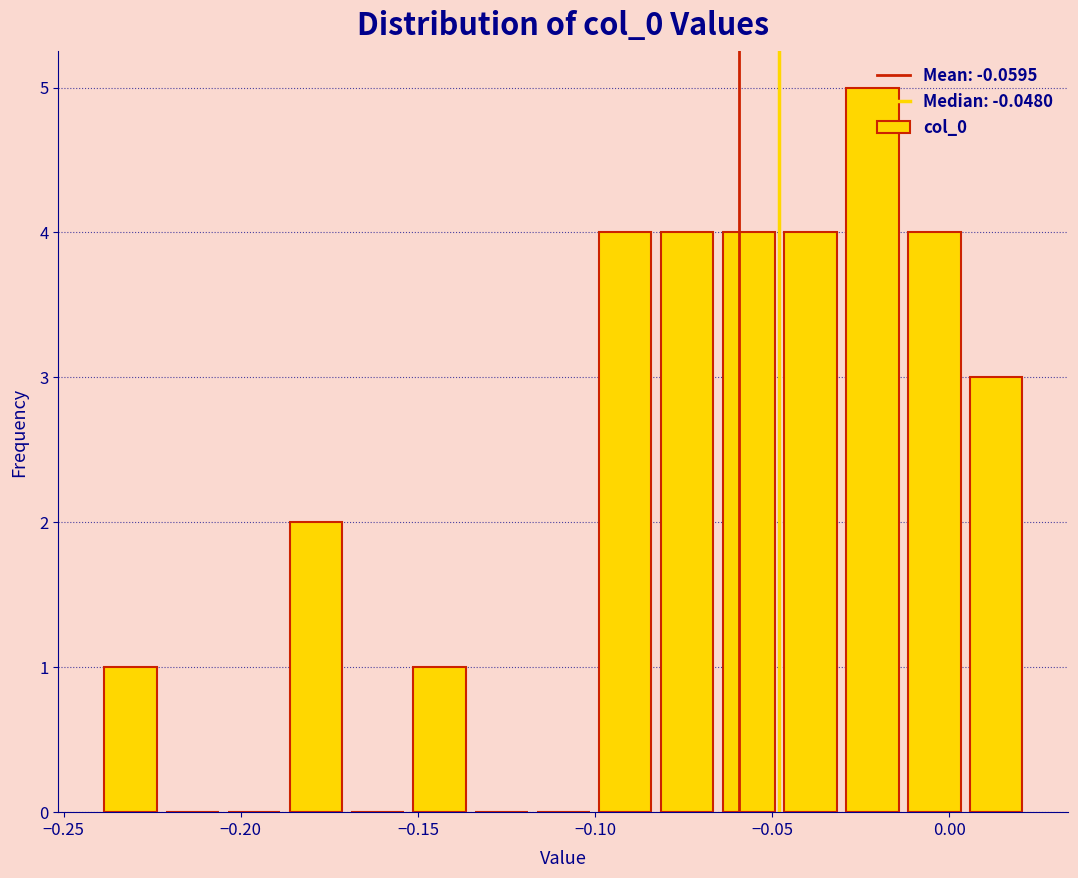

Around what value on the x-axis is the tallest bar? Give the approximate position of its centre, as read against the axis.

-0.020